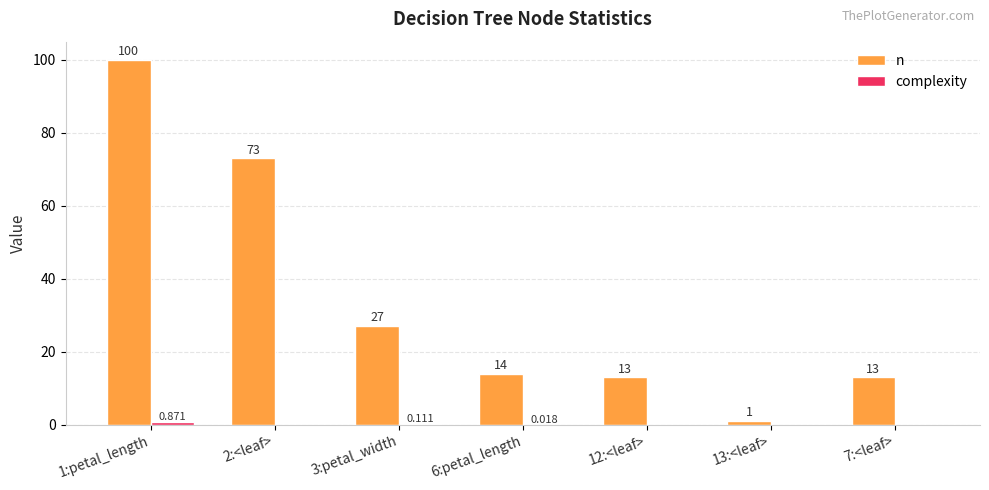

Which series has the largest total across all categories?

n